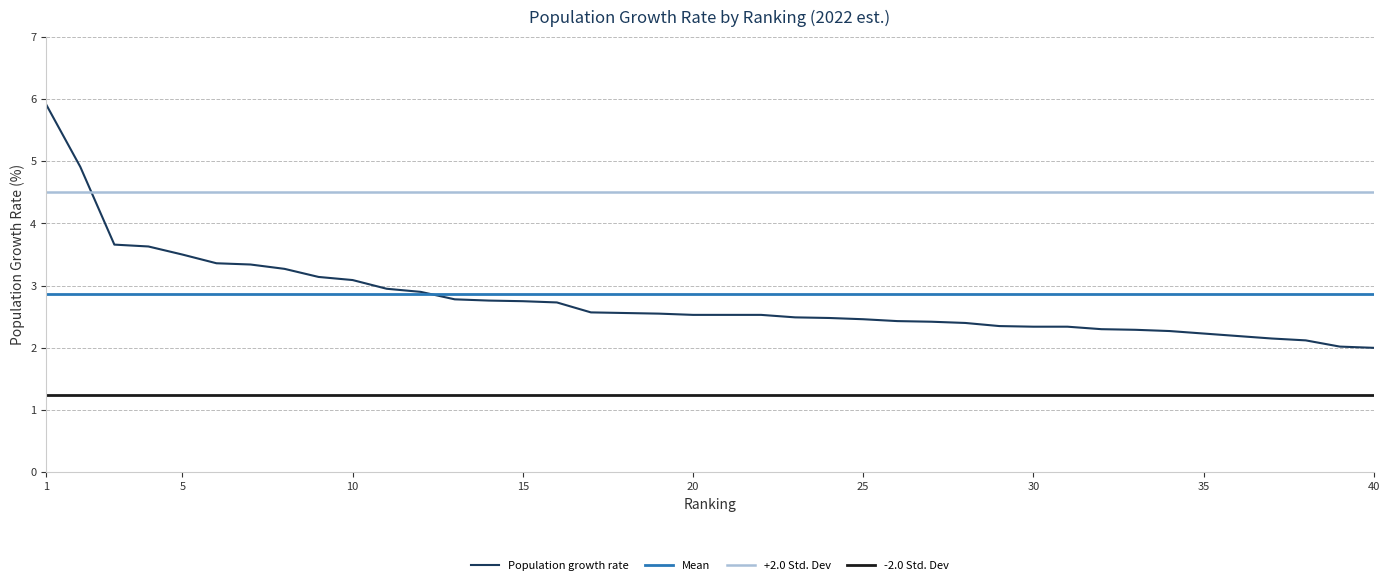

Approximately how many times larger is the value at 39 compared to 7?

0.6